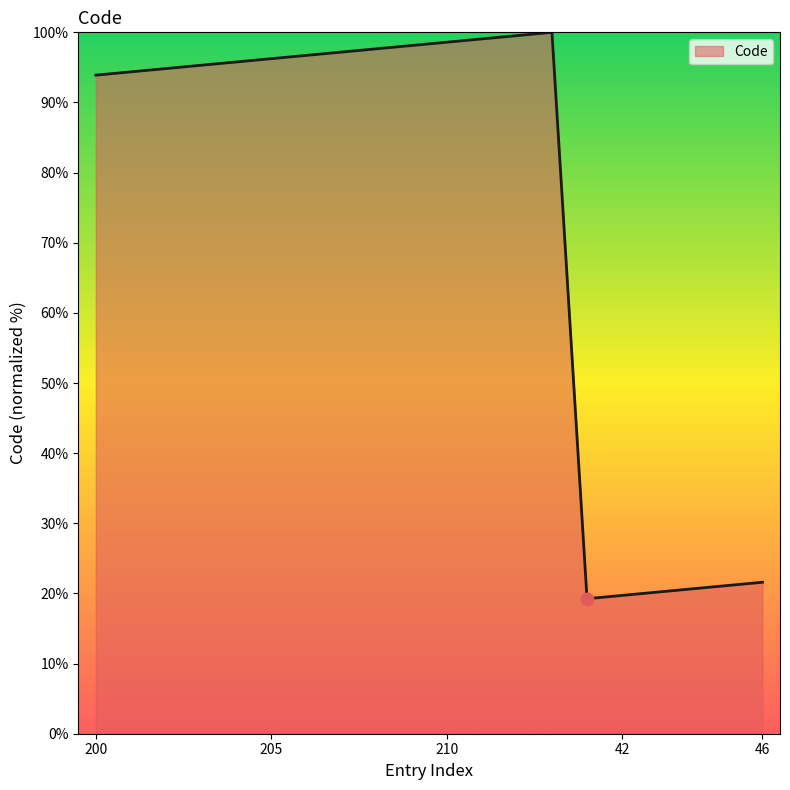

What is the maximum value shown in the chart?

100.0